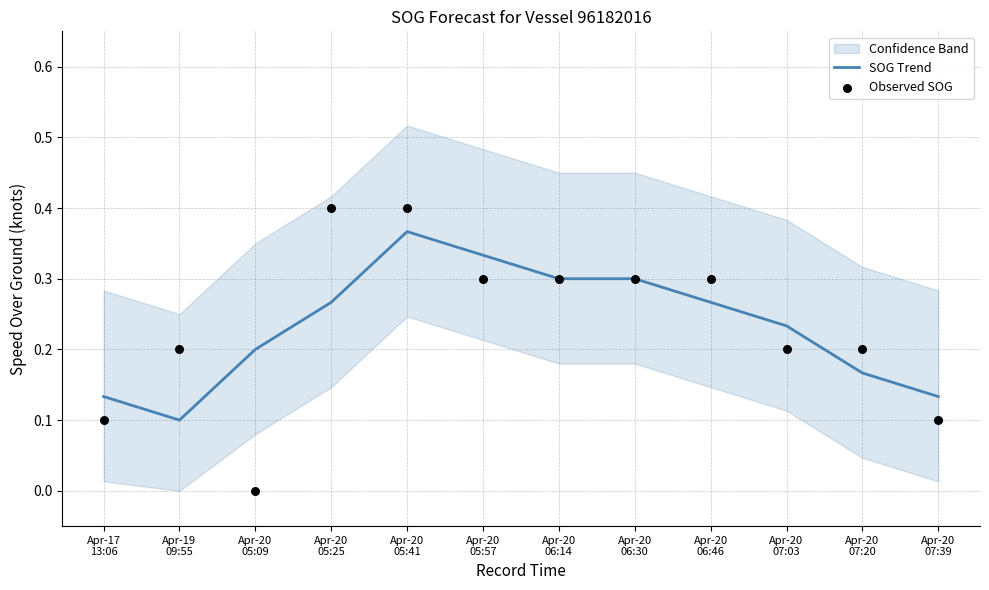

Which series reaches the minimum Y coordinate?

Observed SOG